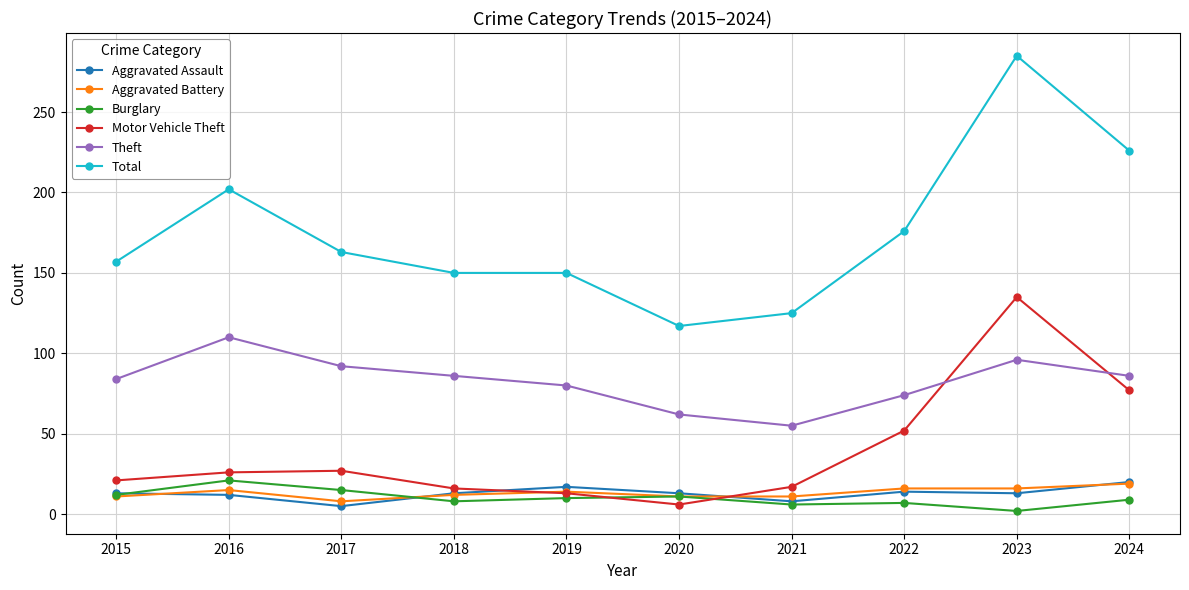

At how many categories does at least one series exceed 78?

10